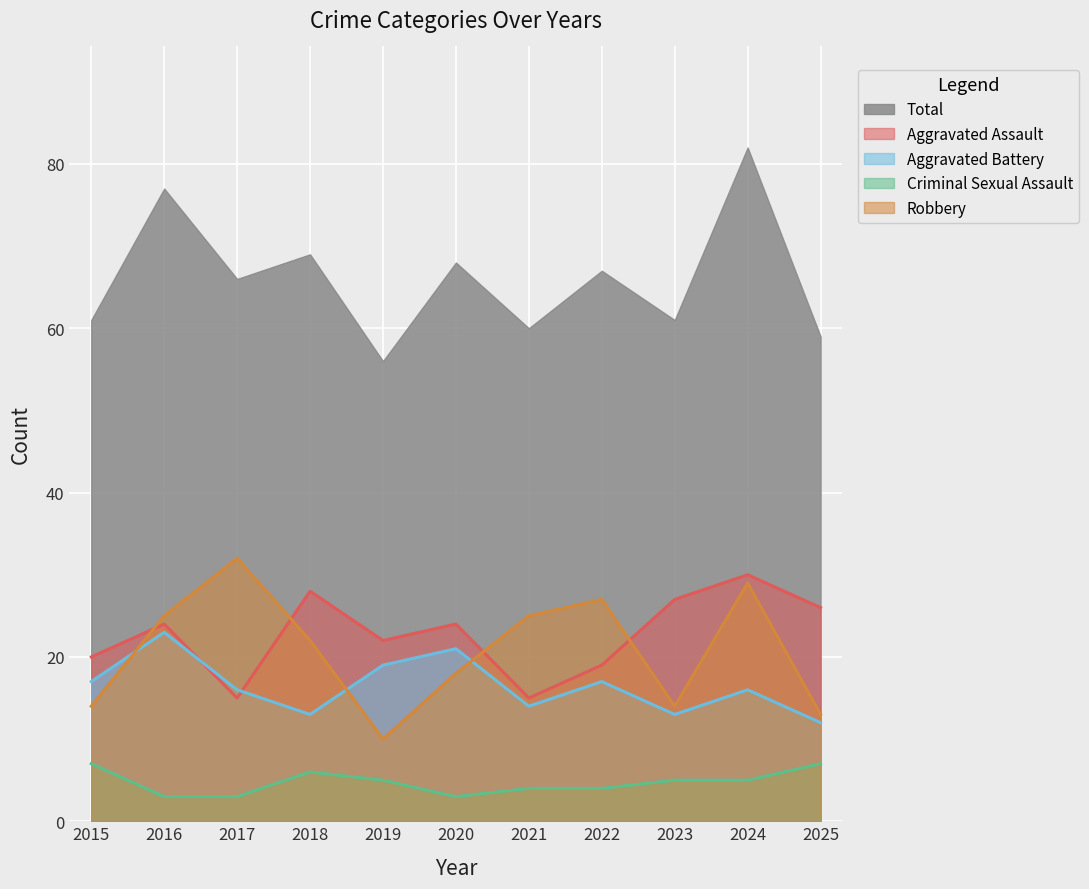

How many intersections are there between Robbery and Aggravated Battery?

3